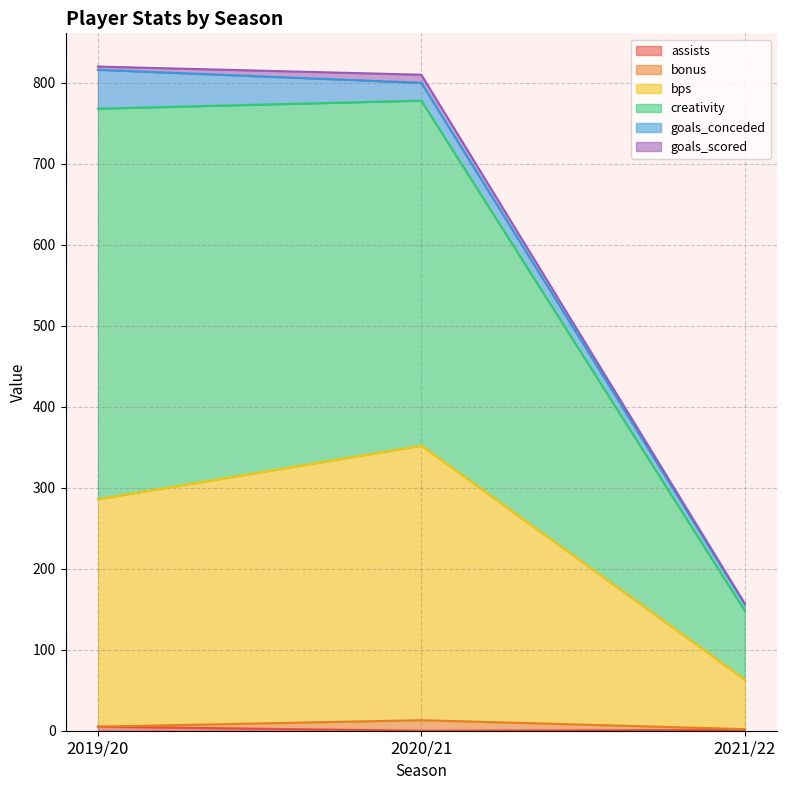

True or false: bps has a value of 73.3 at 2020/21.

False